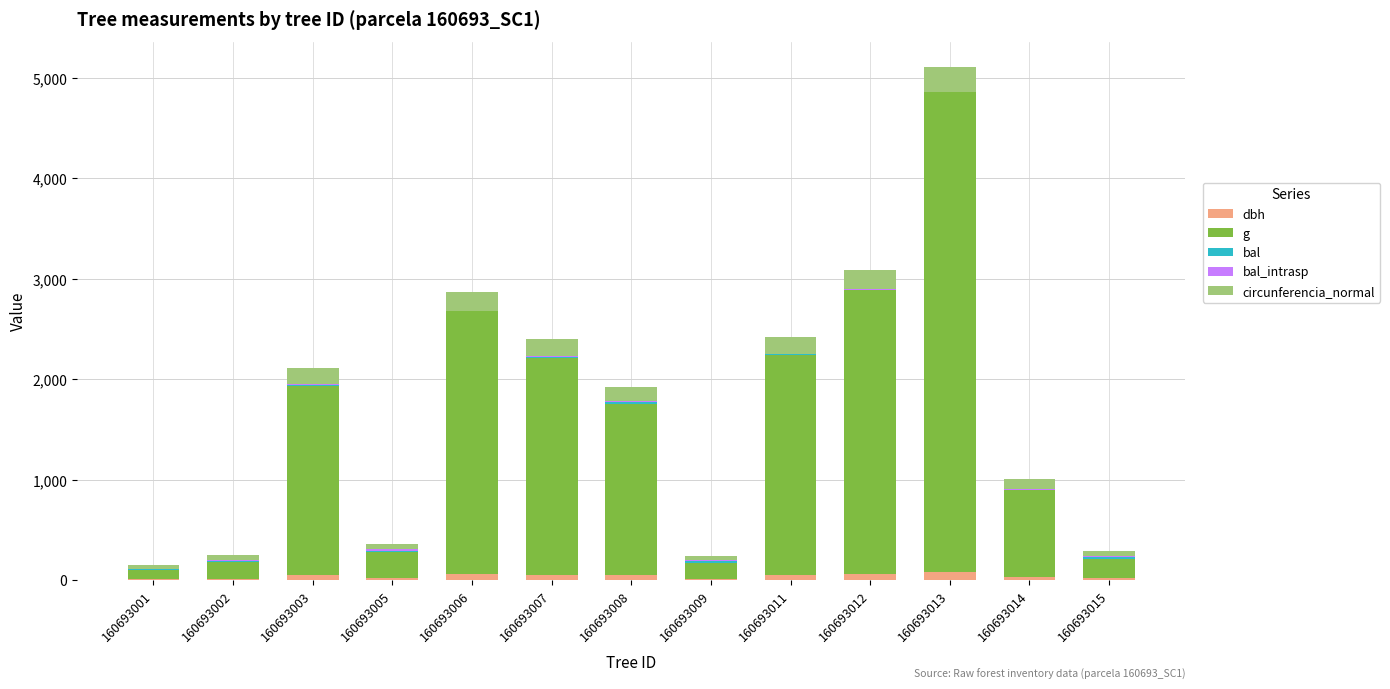

What is the sum of all dbh values?

502.8